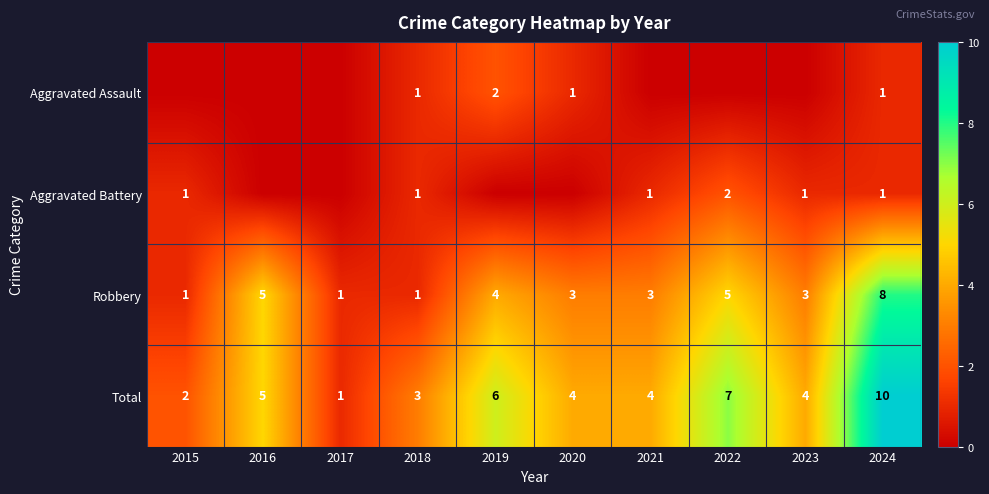

What is the highest value of the Total series?

10